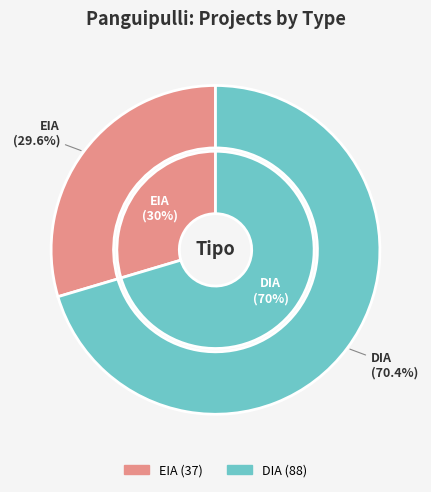

To the nearest percent, what is the difference between the largest and smallest slice percentages?

41%